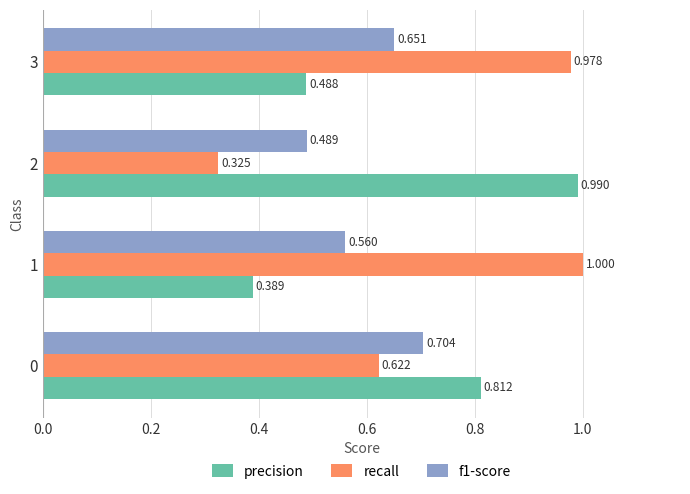

Which series has the widest spread of values?

recall